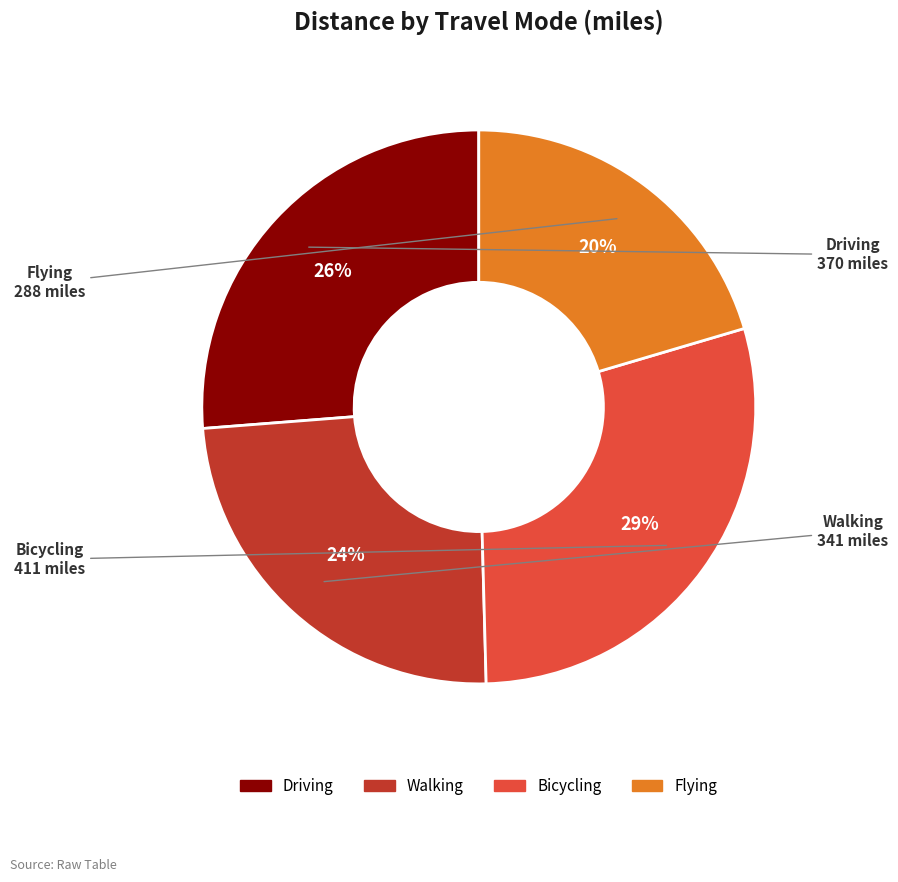

To the nearest percent, what portion does Driving represent?

26%